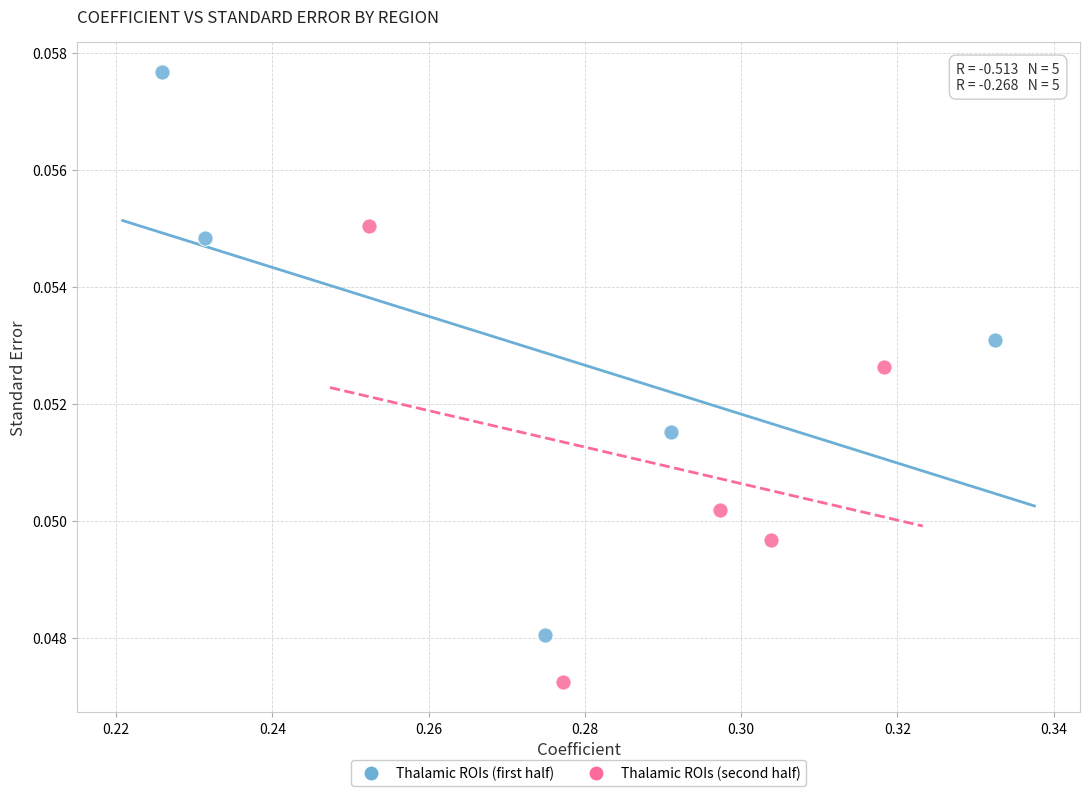

Which series reaches the minimum Y coordinate?

Thalamic ROIs (second half)